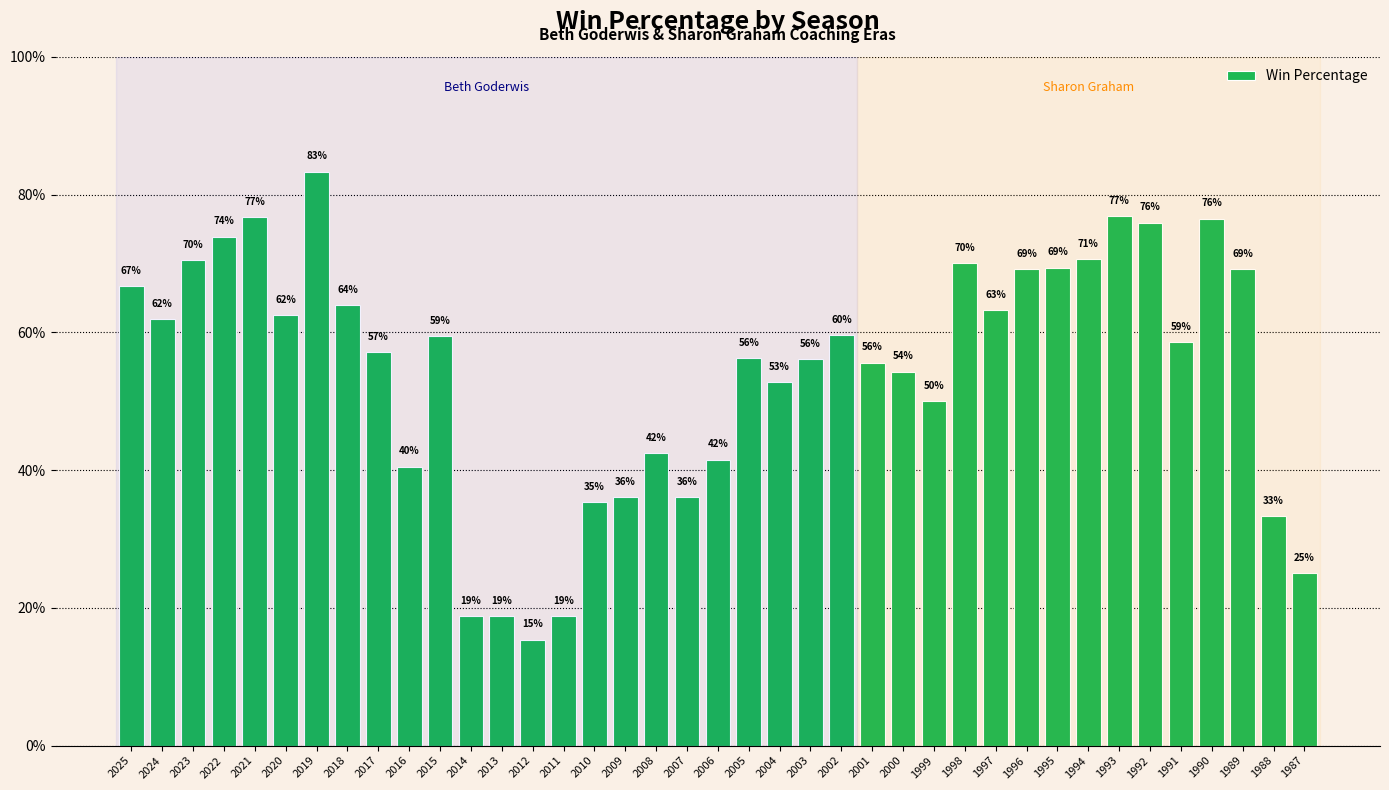

List the labels in order of value, largest first.

2019, 1993, 2021, 1990, 1992, 2022, 1994, 2023, 1998, 1995, 1996, 1989, 2025, 2018, 1997, 2020, 2024, 2002, 2015, 1991, 2017, 2005, 2003, 2001, 2000, 2004, 1999, 2008, 2006, 2016, 2009, 2007, 2010, 1988, 1987, 2014, 2013, 2011, 2012